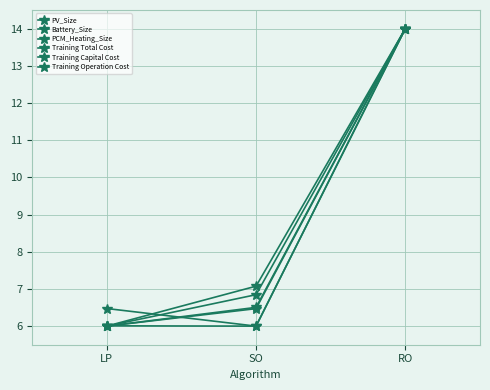

At which category does the chart reach its peak across all series?

RO